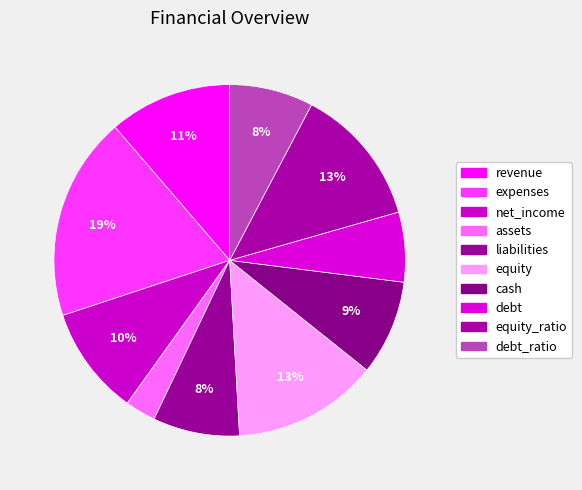

How many segments does this pie chart have?

10